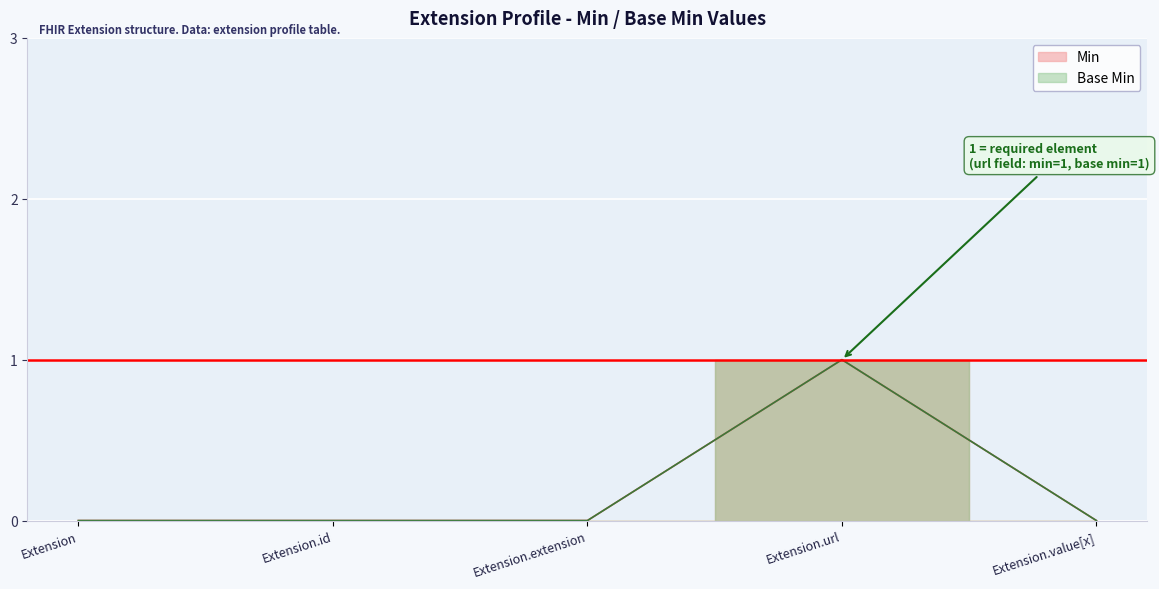

How many Min values are between 0 and 1?

5